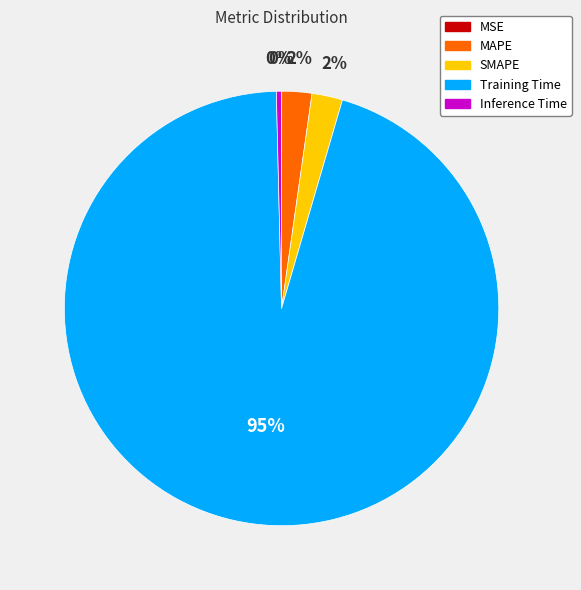

Which slice represents more than half of the pie?

Training Time